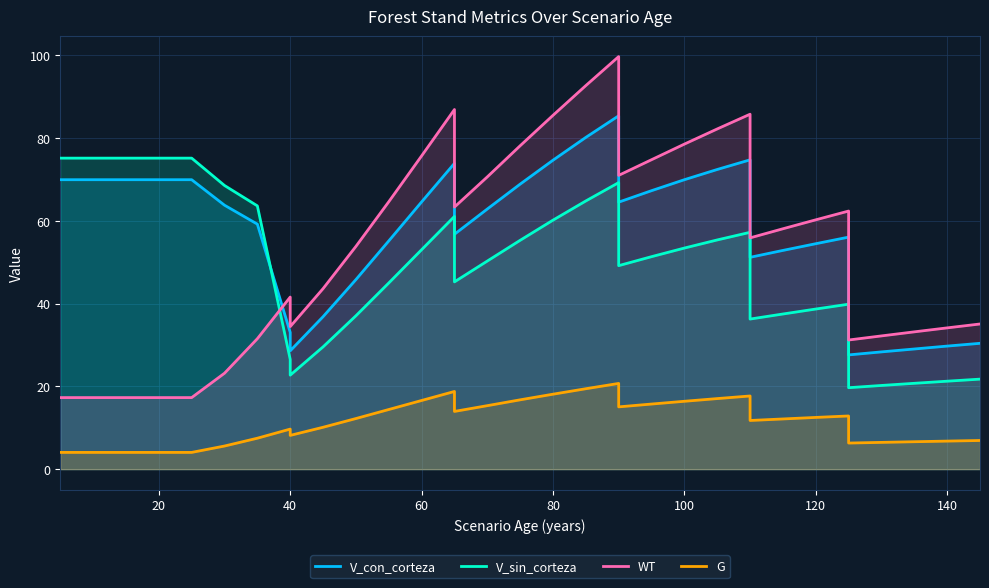

Reading left to right, transcribe all the data shown in this chart.

V_con_corteza: 69.9	69.9	69.9	69.9	69.9	69.9	63.8	59.2	33.0	28.6	36.8	45.8	55.1	64.5	73.9	56.7	62.8	68.8	74.6	80.1	85.3	64.5	67.3	69.9	72.4	74.7	51.2	52.8	54.5	56.0	27.6	28.3	29.0	29.7	30.4
V_sin_corteza: 75.1	75.1	75.1	75.1	75.1	75.1	68.5	63.6	26.5	22.7	29.5	37.0	45.0	53.0	61.0	45.2	50.3	55.3	60.1	64.8	69.2	49.1	51.3	53.4	55.4	57.2	36.2	37.5	38.7	39.8	19.7	20.2	20.7	21.2	21.7
WT: 17.3	17.3	17.3	17.3	17.3	17.3	23.2	31.5	41.6	34.4	43.6	53.8	64.6	75.7	86.9	63.3	70.6	78.1	85.5	92.7	99.7	71.0	74.7	78.5	82.2	85.7	55.9	58.1	60.2	62.3	31.2	32.2	33.2	34.1	35.1
G: 4.0	4.0	4.0	4.0	4.0	4.0	5.6	7.5	9.7	8.2	10.1	12.2	14.4	16.6	18.8	13.9	15.3	16.7	18.1	19.4	20.7	15.0	15.7	16.4	17.0	17.7	11.8	12.1	12.5	12.8	6.3	6.5	6.6	6.8	6.9